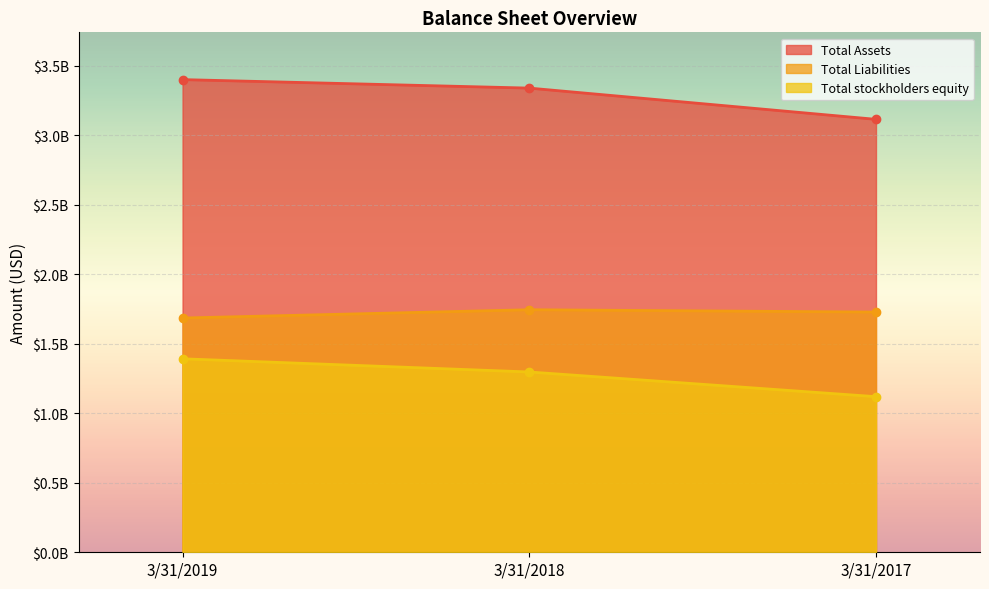

What is the average value of the Total Liabilities series?

1720201000